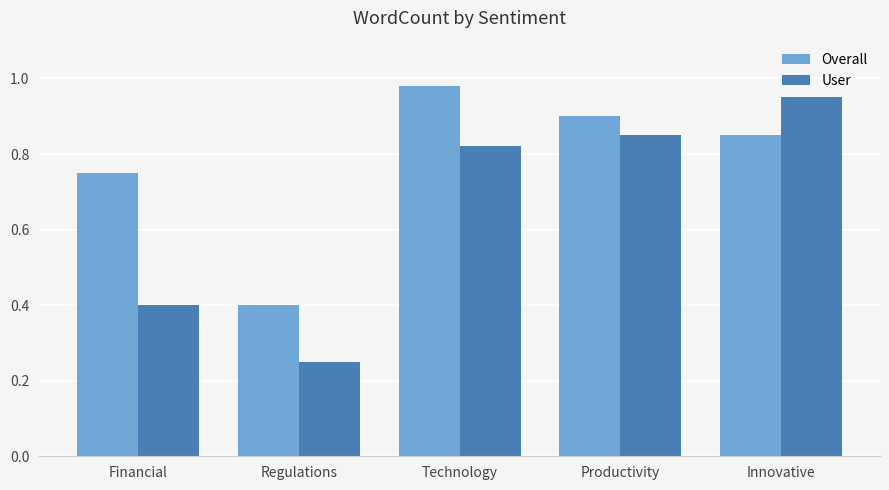

List the series in order of their overall mean, lowest first.

User, Overall